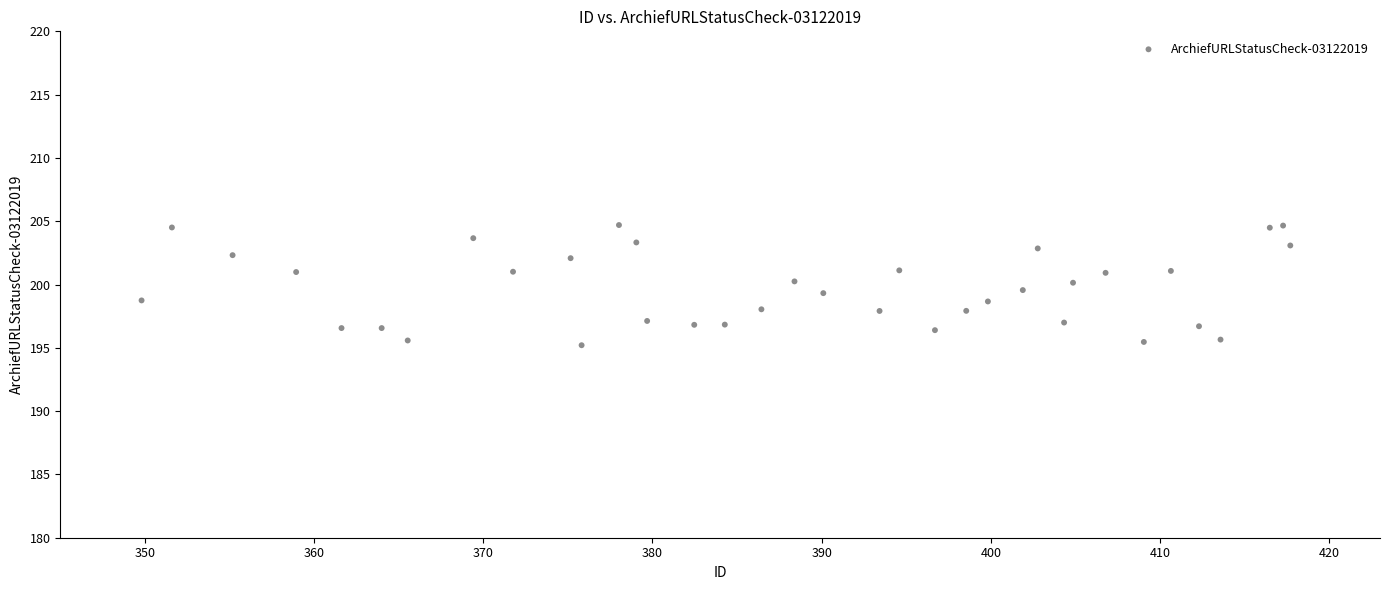

What is the range of Y values (max minus min)?

9.5